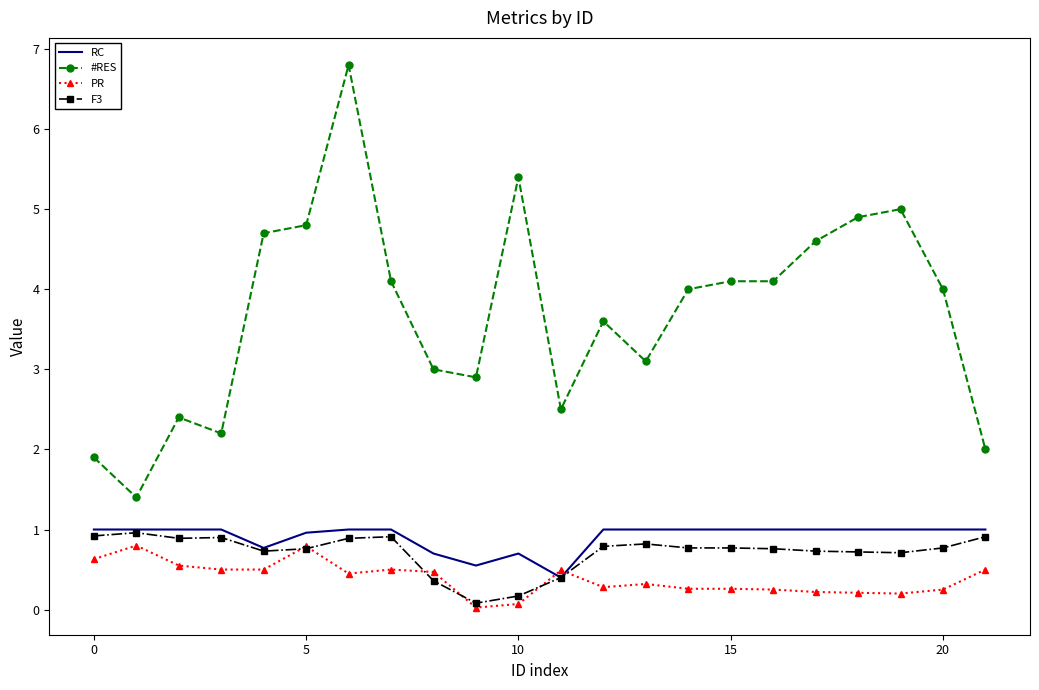

Which series has the largest total across all categories?

#RES